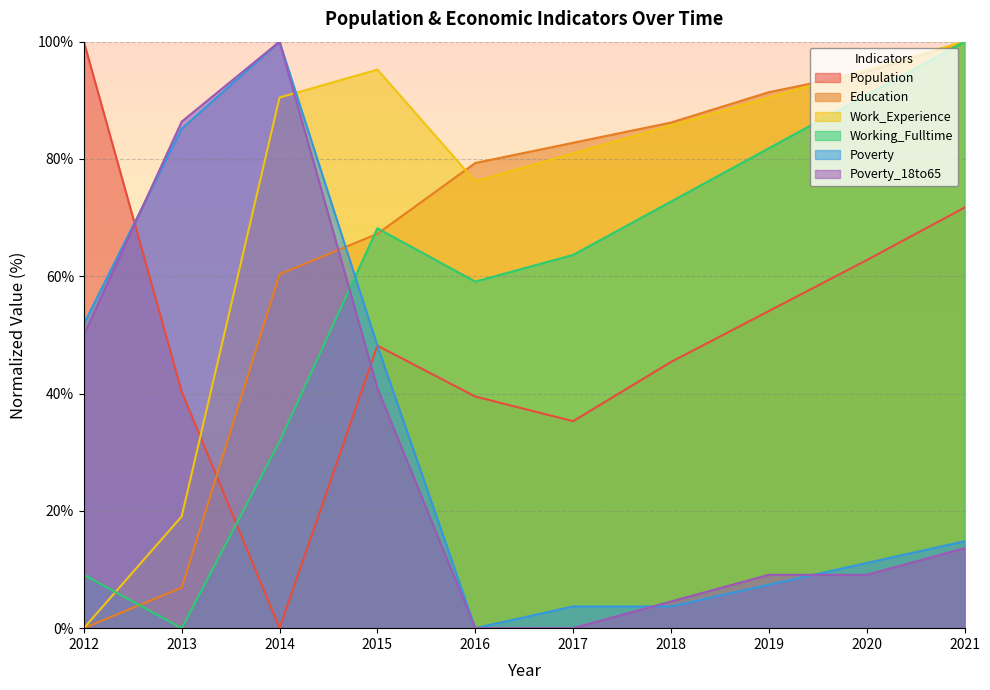

At which category is the sum across all series the highest?

2021